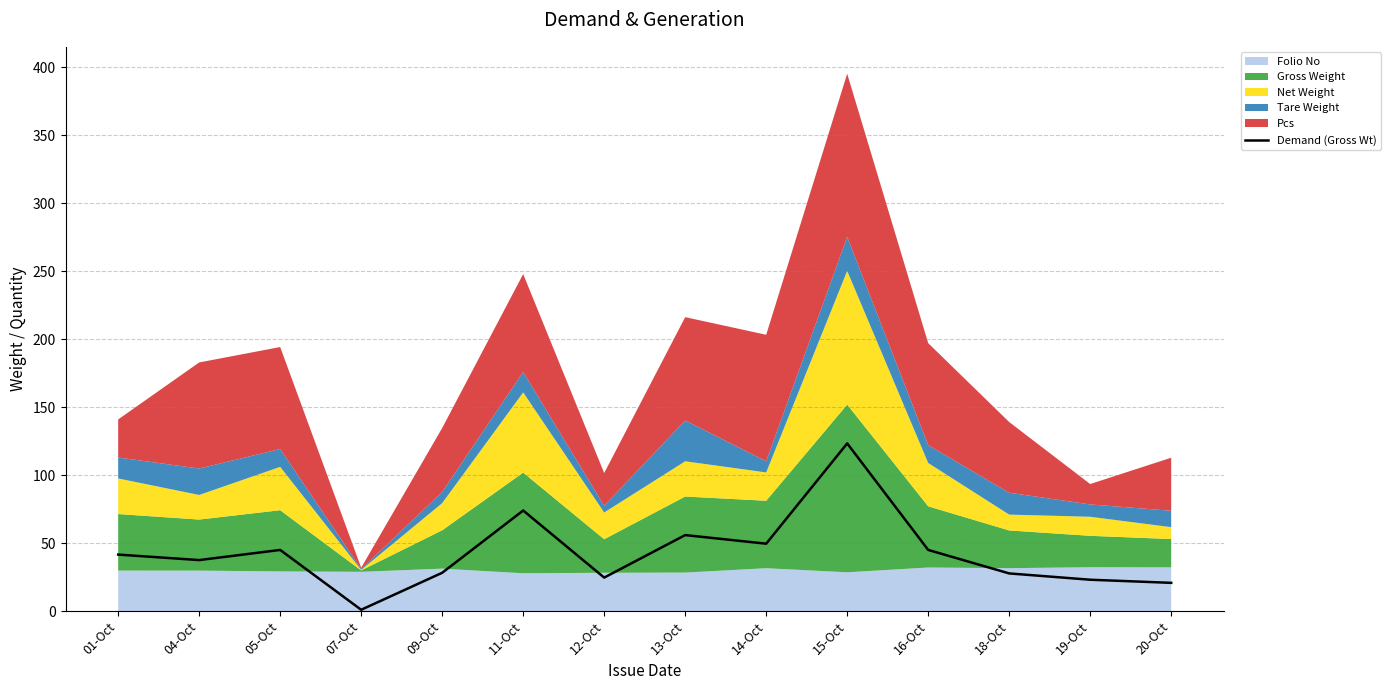

What is the change in value from 07-Oct to 14-Oct?

+48.6